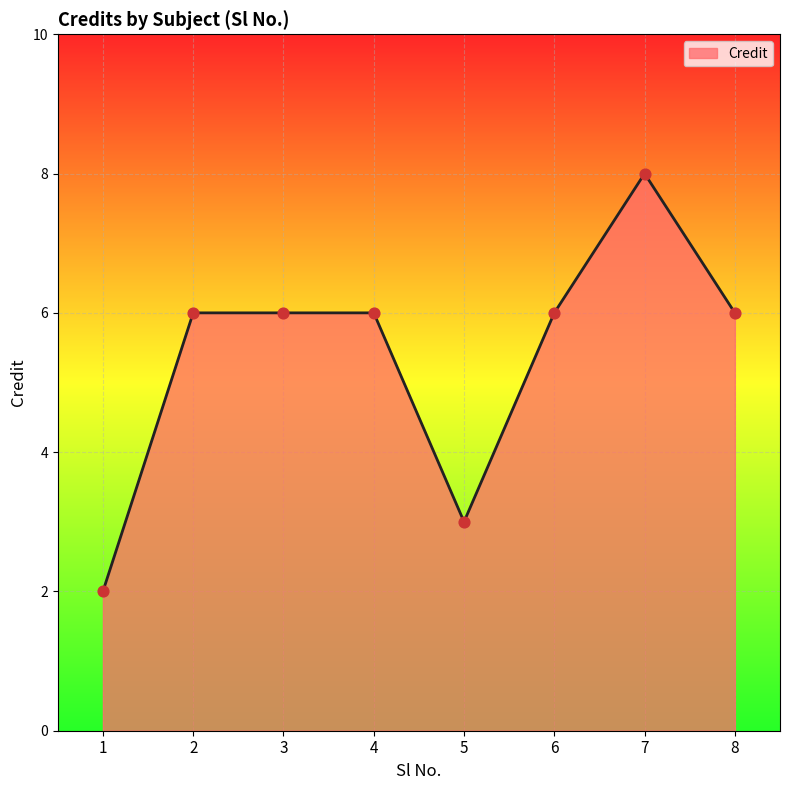

What is the change in value from 3 to 7?

+2